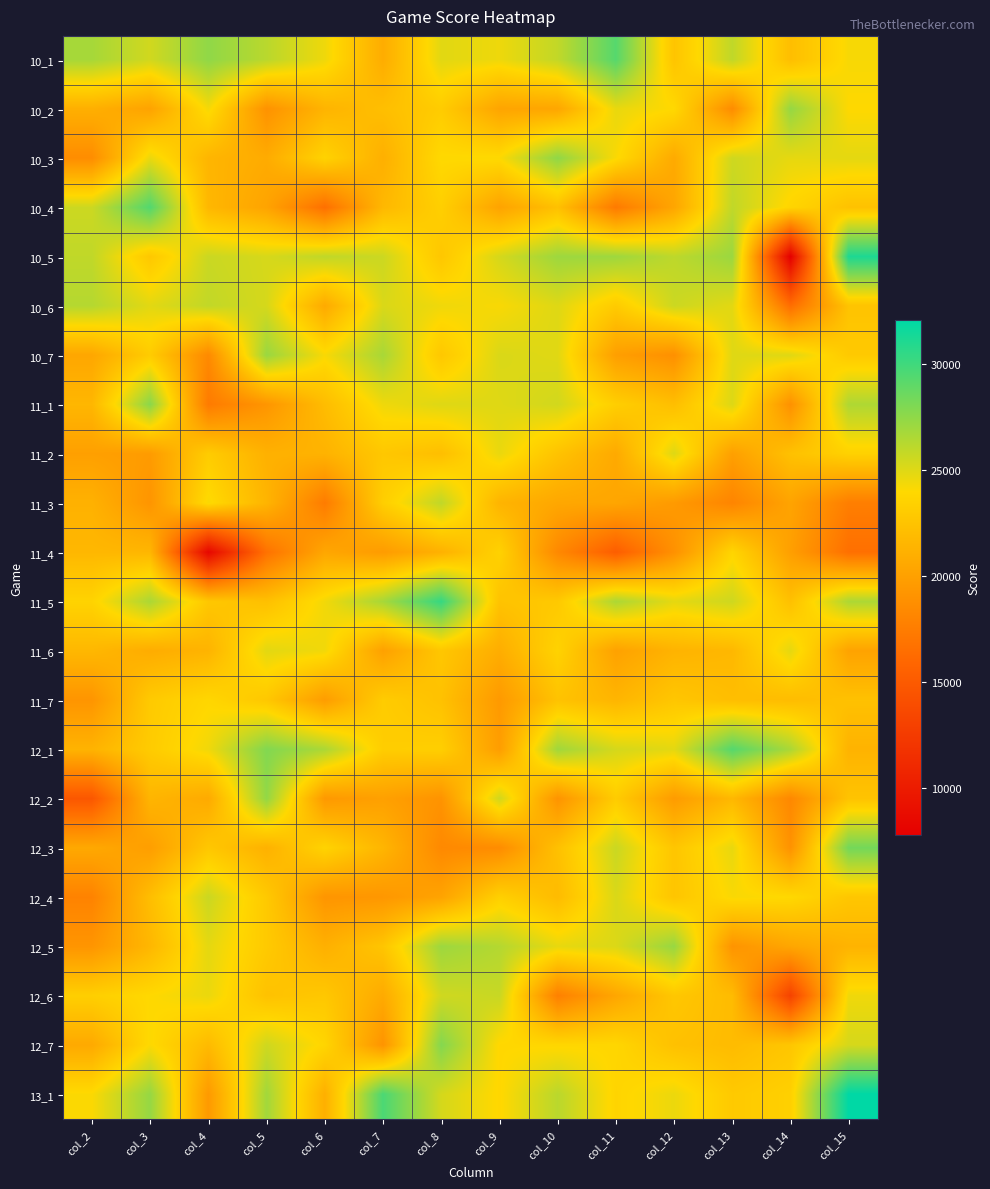

What is the difference between the highest and lowest values at col_9?

7730